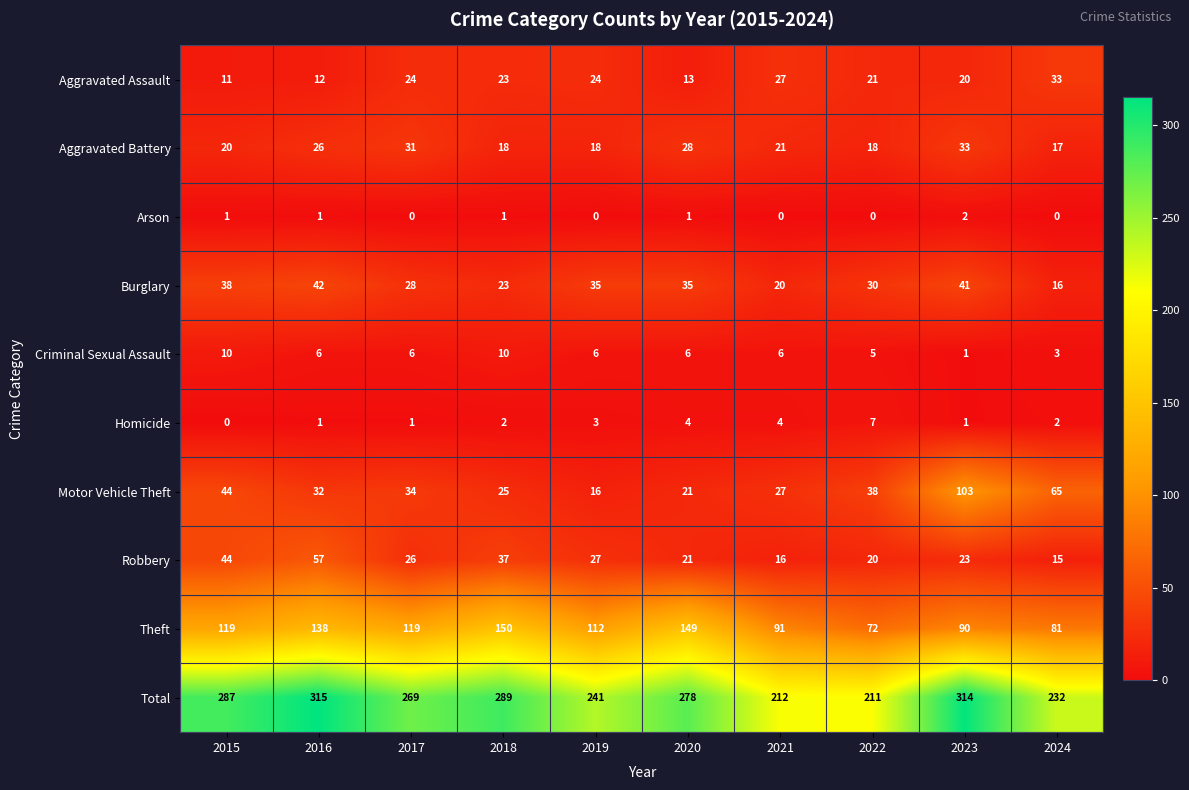

What is the difference between the highest and lowest values at 2024?

232